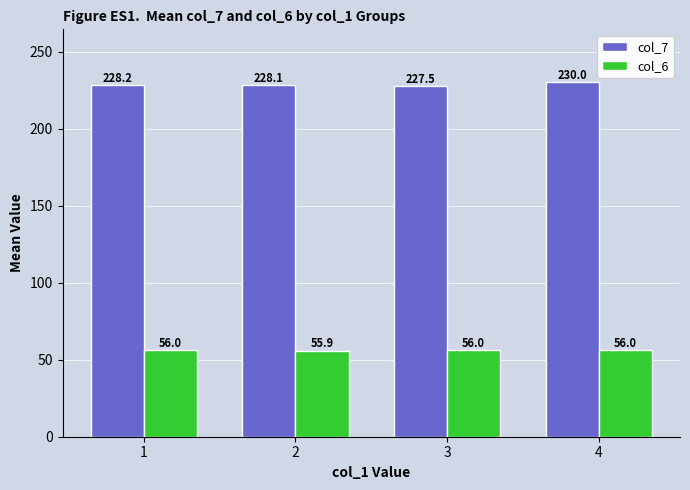

Count the number of data series in this chart.

2